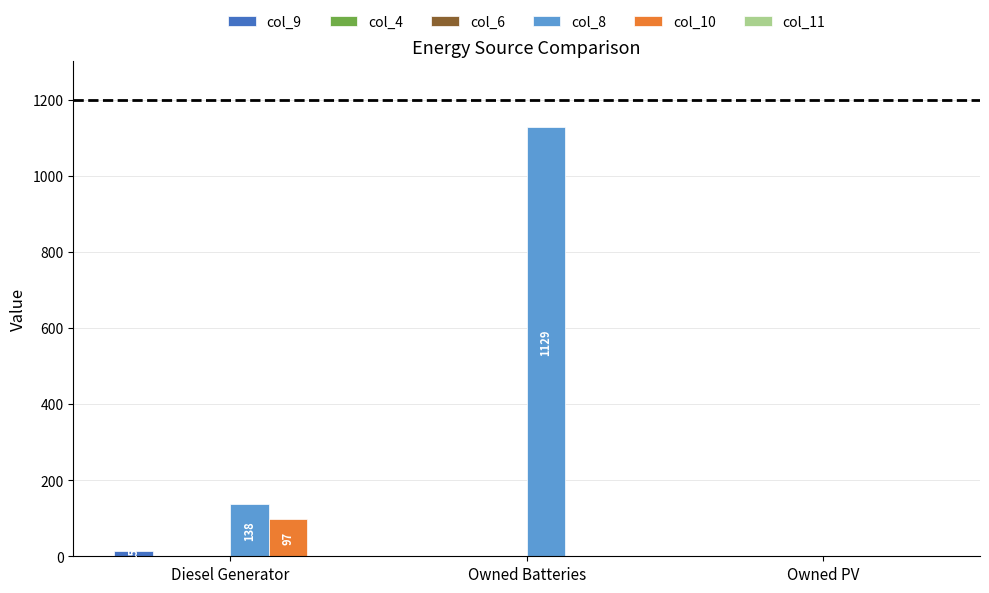

At which label does col_11 reach its minimum?

Diesel Generator